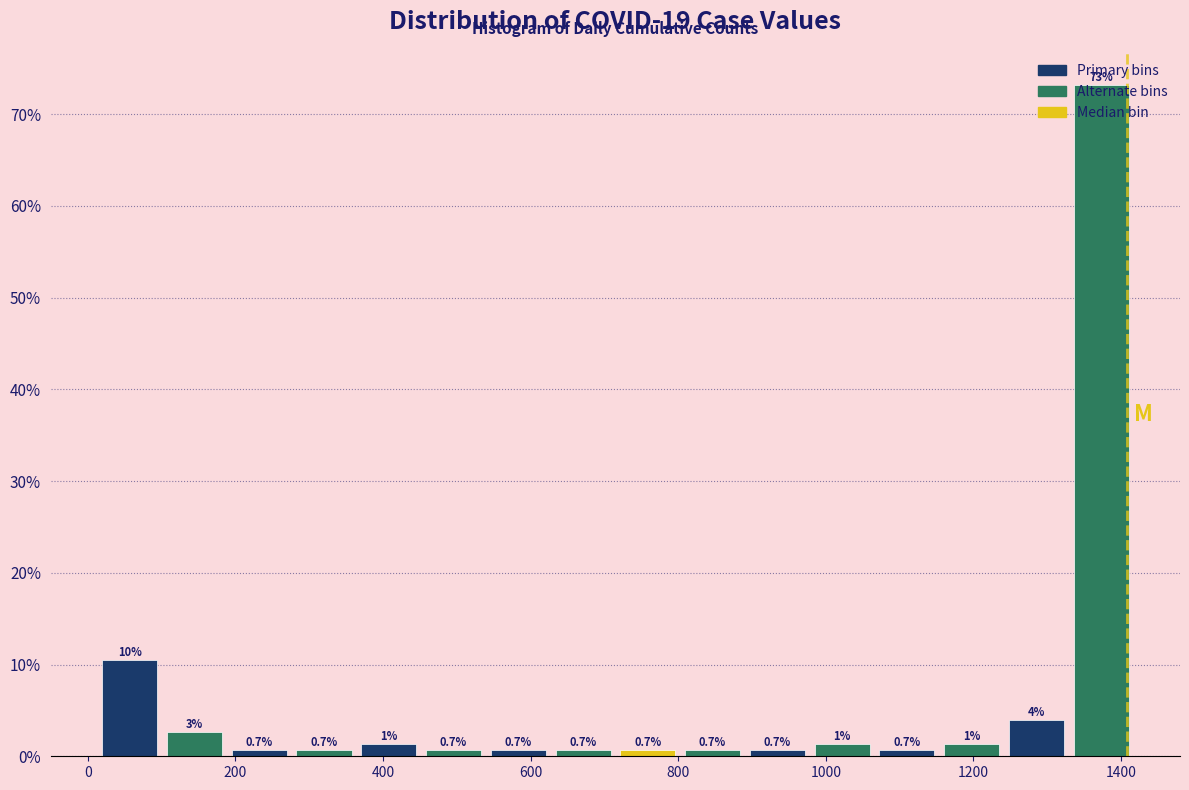

Over which range of the x-axis is the bar tallest?

1320 to 1420